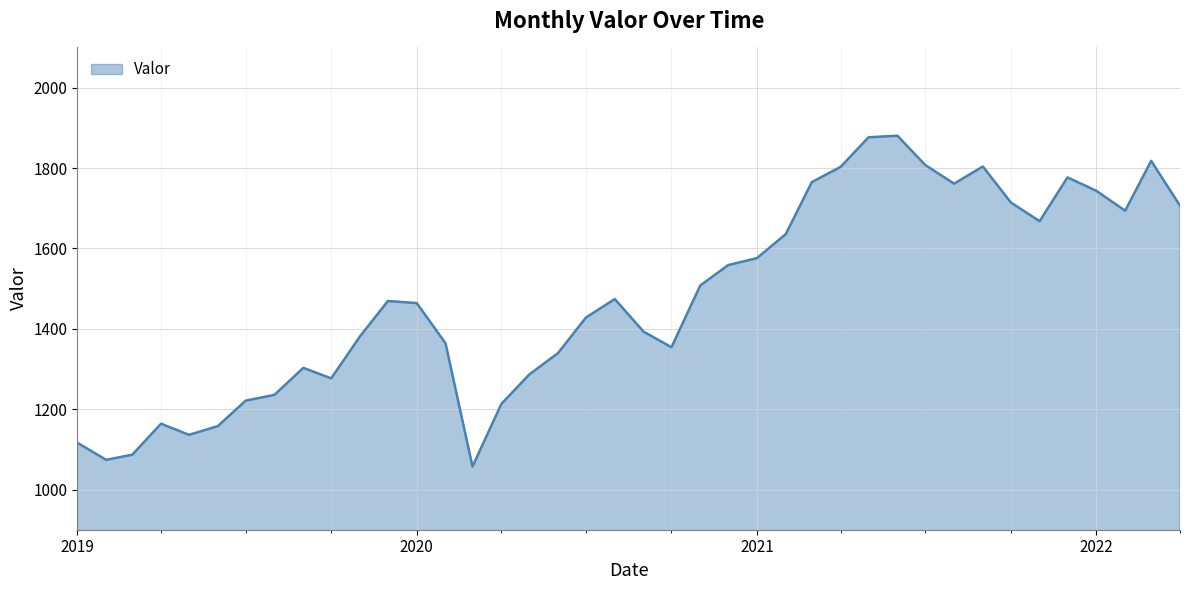

What is the smallest value displayed?

1057.2